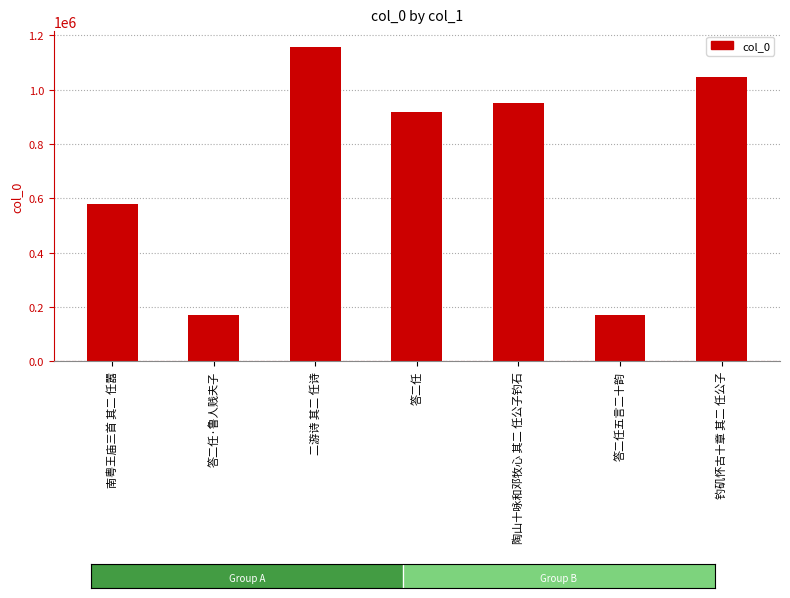

What is the average value?

714665